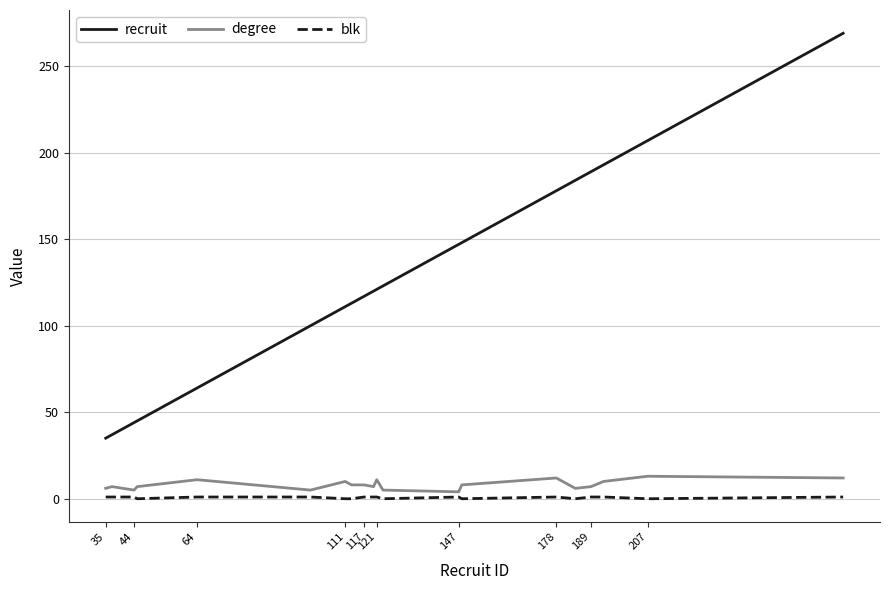

Is this an area chart (filled region under the line)?

No